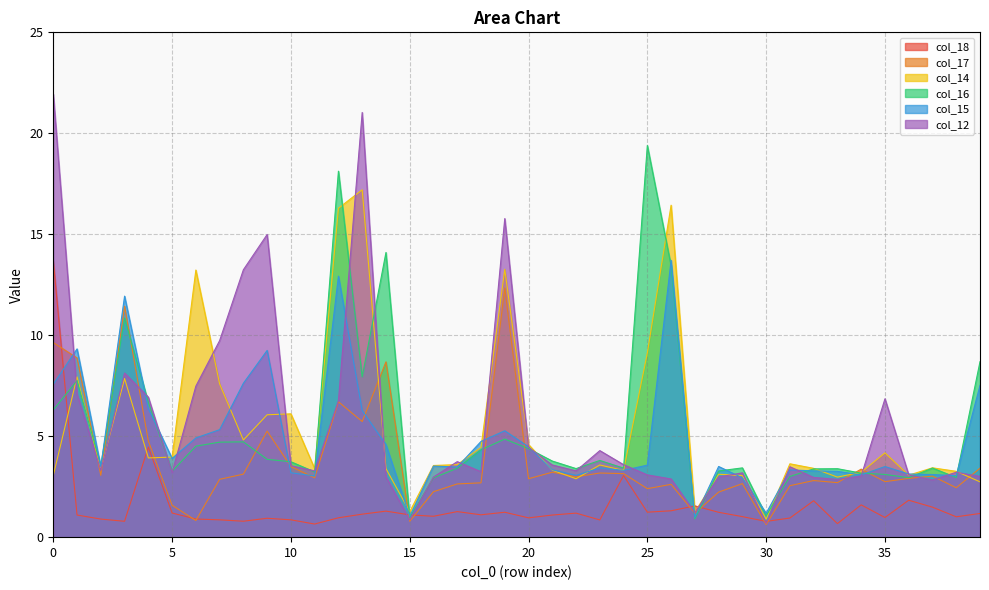

Reading right to left, what are all the values shown in this chart?

col_18: 1.2	1.0	1.5	1.8	1.0	1.6	0.7	1.8	0.9	0.8	1.0	1.2	1.5	1.3	1.2	3.1	0.9	1.2	1.1	1.0	1.2	1.1	1.3	1.0	1.1	1.3	1.1	1.0	0.7	0.9	0.9	0.8	0.9	0.9	1.2	4.5	0.8	0.9	1.1	13.7
col_17: 3.4	2.4	3.0	2.9	2.7	3.4	2.7	2.8	2.5	0.6	2.7	2.2	1.2	2.6	2.4	3.1	3.2	3.0	3.2	2.9	12.3	2.7	2.6	2.3	0.8	8.7	5.7	6.7	2.9	3.5	5.3	3.1	2.9	0.8	1.6	4.8	11.4	3.1	8.9	9.6
col_14: 2.7	3.3	3.4	3.1	4.2	3.2	3.0	3.4	3.6	0.9	3.0	3.1	1.2	16.4	9.1	3.3	3.6	2.9	3.3	4.6	13.3	4.4	3.6	3.5	1.3	3.4	17.2	16.3	3.4	6.1	6.1	4.8	7.6	13.2	4.0	3.9	7.9	3.4	7.9	3.1
col_16: 8.7	3.0	3.4	2.9	3.1	3.2	3.4	3.4	3.0	1.1	3.4	3.3	0.9	13.4	19.4	3.4	3.8	3.4	3.8	4.4	4.9	4.3	3.4	2.9	1.0	14.1	7.9	18.1	3.2	3.7	3.9	4.7	4.7	4.5	3.3	6.7	10.8	3.5	7.8	6.3
col_15: 7.5	3.0	3.1	3.1	3.5	3.1	3.3	3.3	3.3	1.2	2.9	3.5	1.0	13.7	3.6	3.3	3.4	3.1	3.3	4.5	5.3	4.7	3.5	3.5	1.0	4.6	6.3	12.9	3.0	3.2	9.2	7.6	5.3	4.9	3.9	6.4	11.9	3.5	9.3	7.6
col_12: 3.0	3.2	2.8	3.1	6.9	3.0	2.9	3.0	3.5	0.7	3.2	3.0	1.2	2.9	3.1	3.6	4.3	3.3	3.6	4.4	15.8	3.2	3.7	3.0	0.9	3.0	21.0	6.8	3.3	3.5	15.0	13.2	9.7	7.5	3.2	6.9	8.1	3.3	7.1	21.9